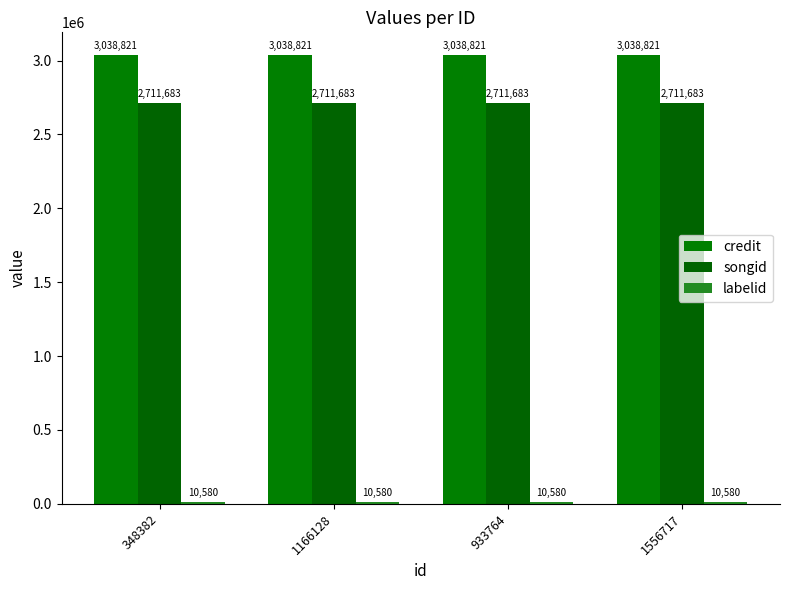

Rank the categories by labelid value from highest to lowest.

348382, 1166128, 933764, 1556717